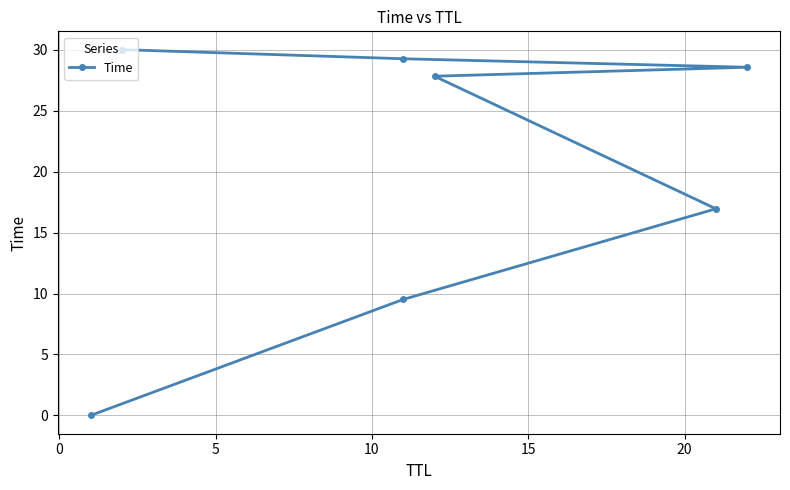

Reading right to left, transcribe all the data shown in this chart.

30.0	29.3	28.6	27.8	16.9	9.5	0.0